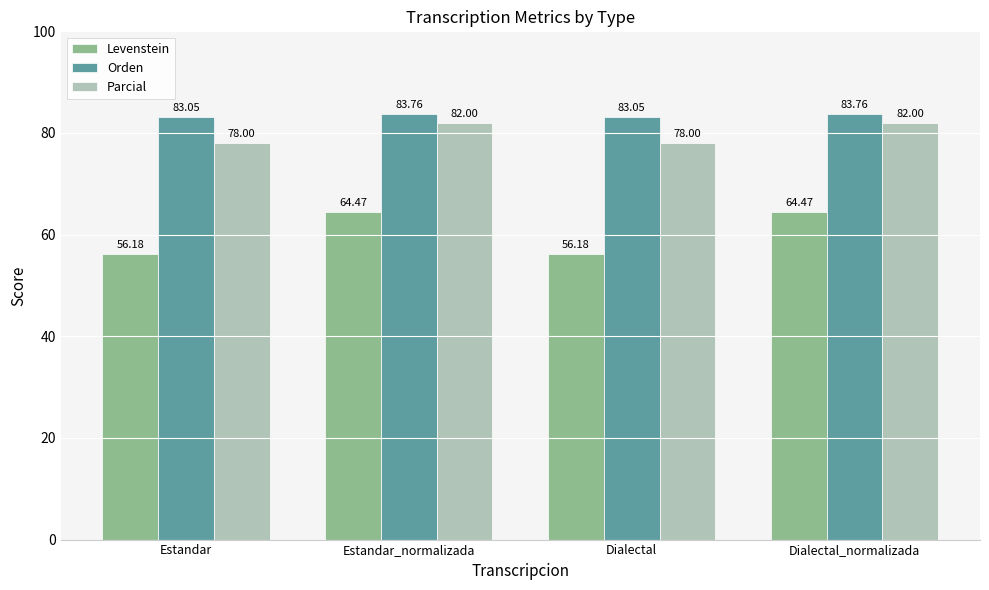

How many data points does each series have?

4